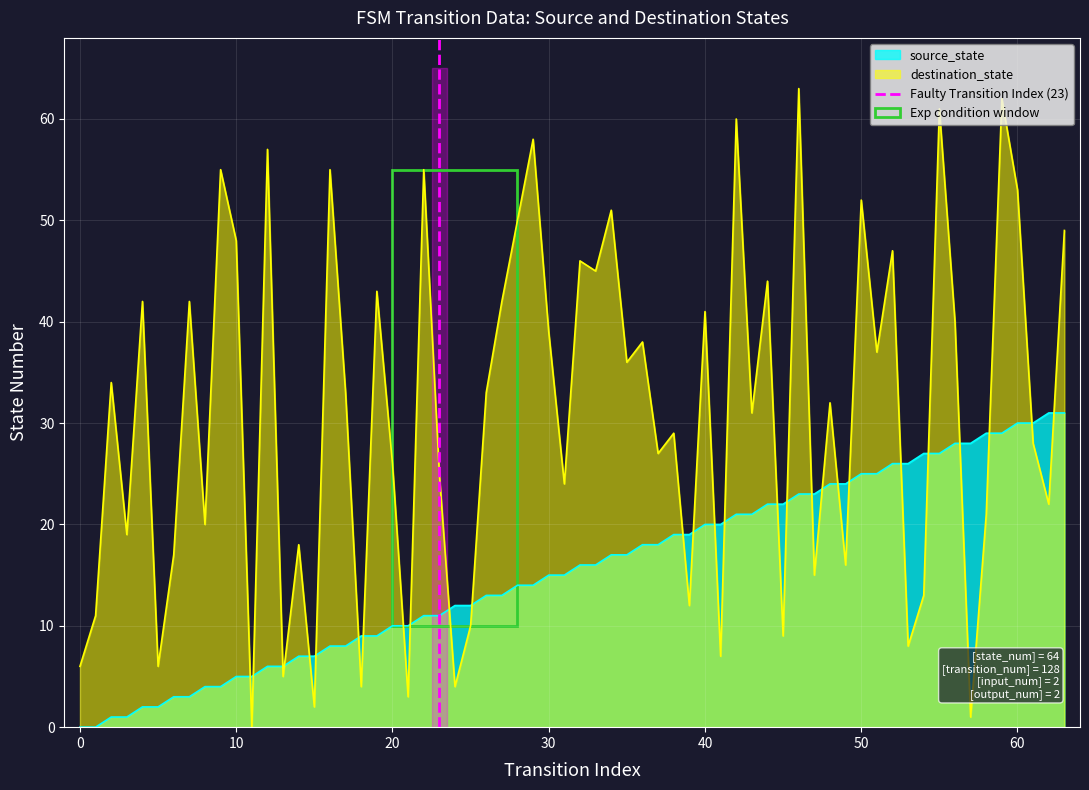

True or false: source_state and destination_state intersect in this chart.

True